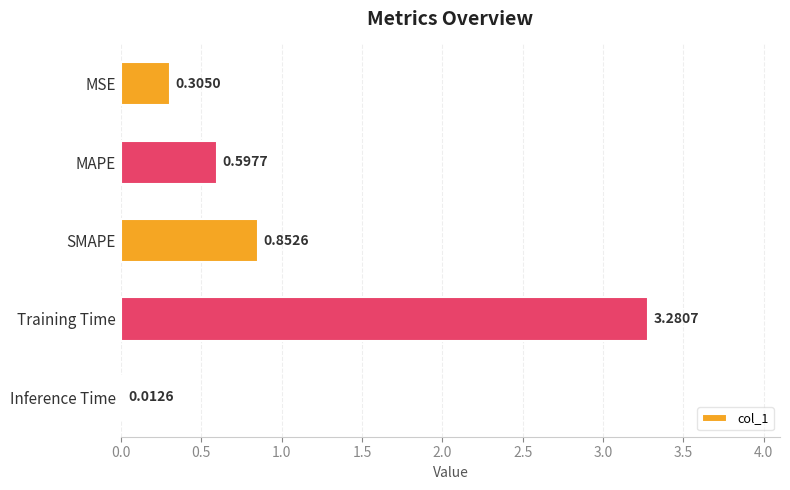

What is the difference between the maximum and second lowest values?

3.0